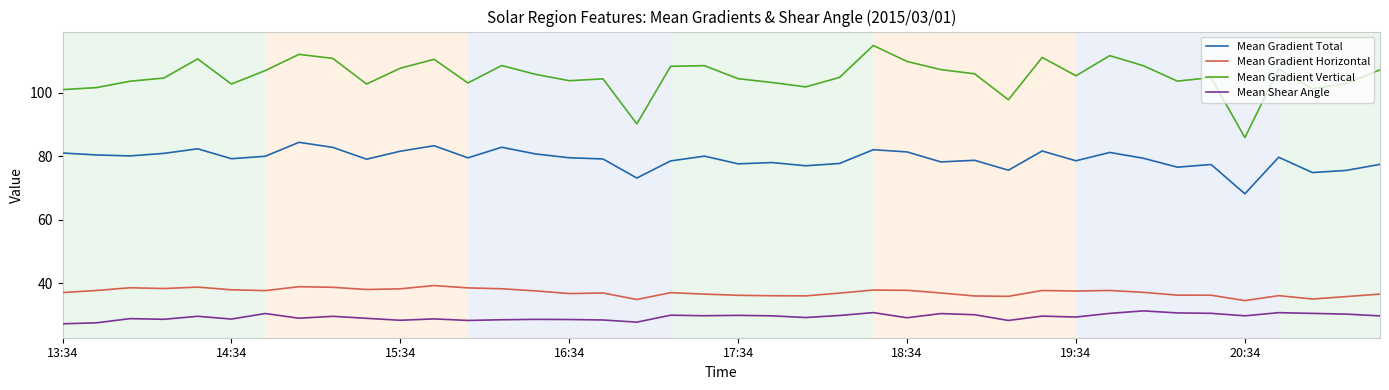

Which series has the largest total across all categories?

Mean Gradient Vertical